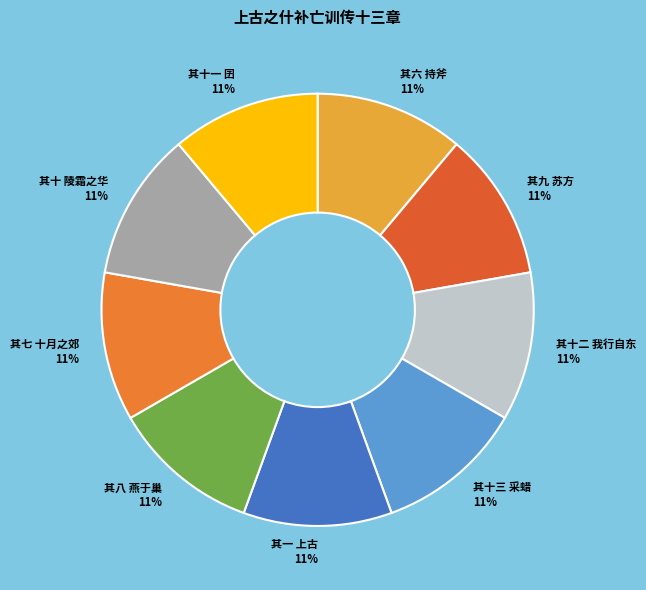

How many slices are in this pie chart?

9